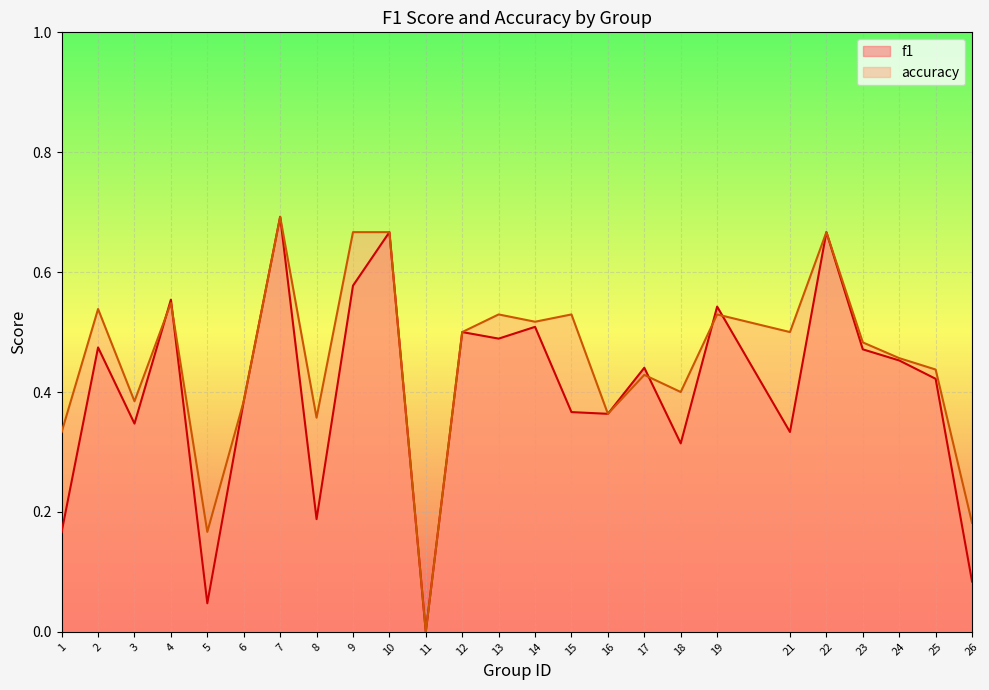

After their last crossing, which series has the higher values: f1 or accuracy?

accuracy